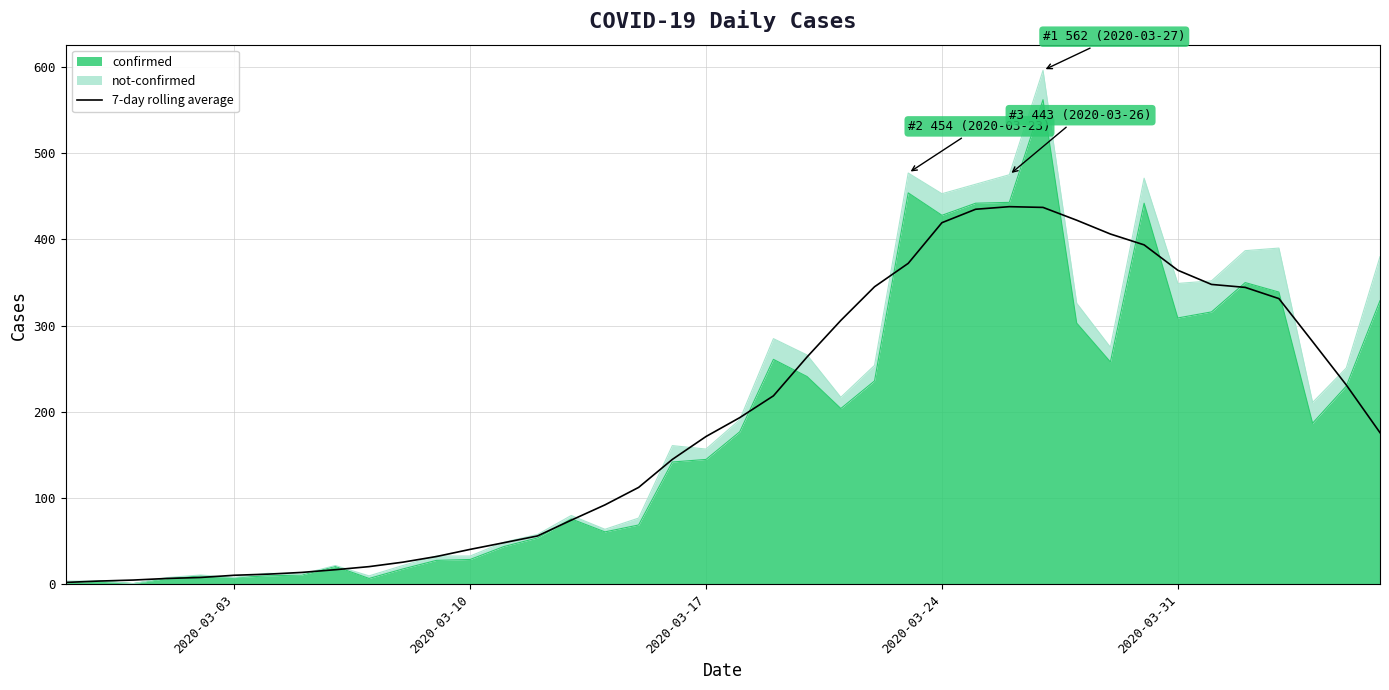

Is it true that the value at 29 is 90.8?

False